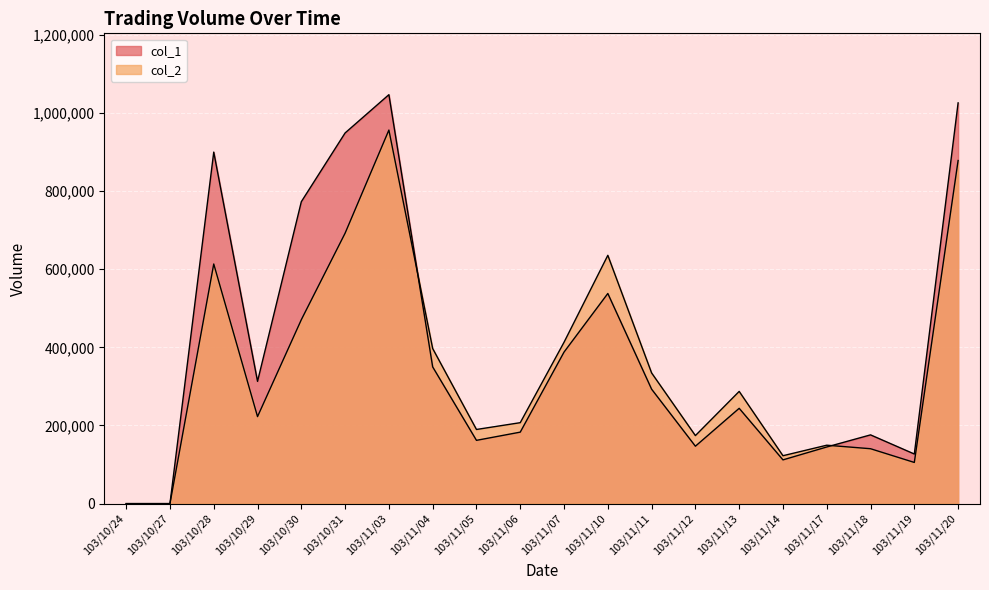

Between 103/11/04 and 103/11/20, which series saw the biggest shift?

col_1